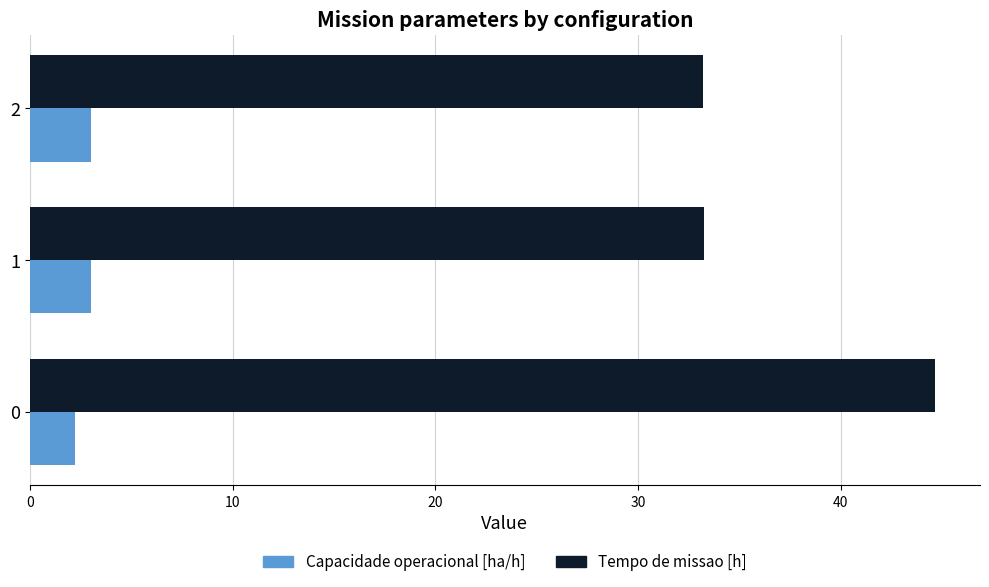

Read the Capacidade operacional [ha/h] value at 0.

2.2